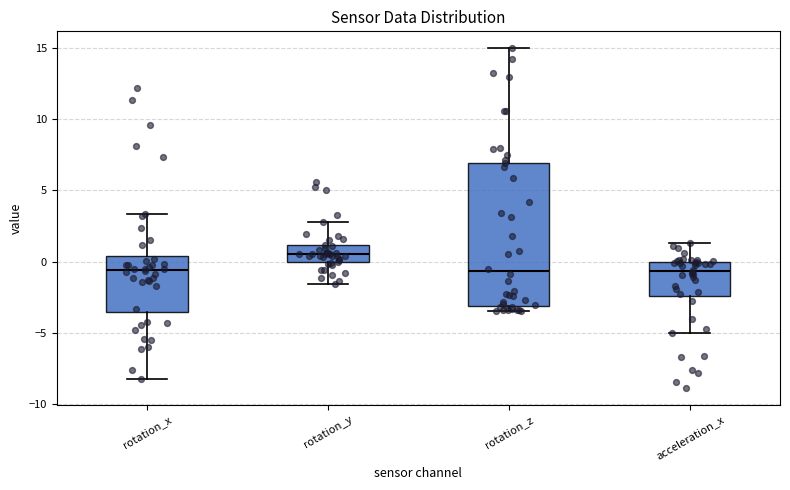

Where is the upper edge of the box for acceleration_x on the y-axis? The values are not printed on the chart, so give them approximately, as read against the axis.

0.0